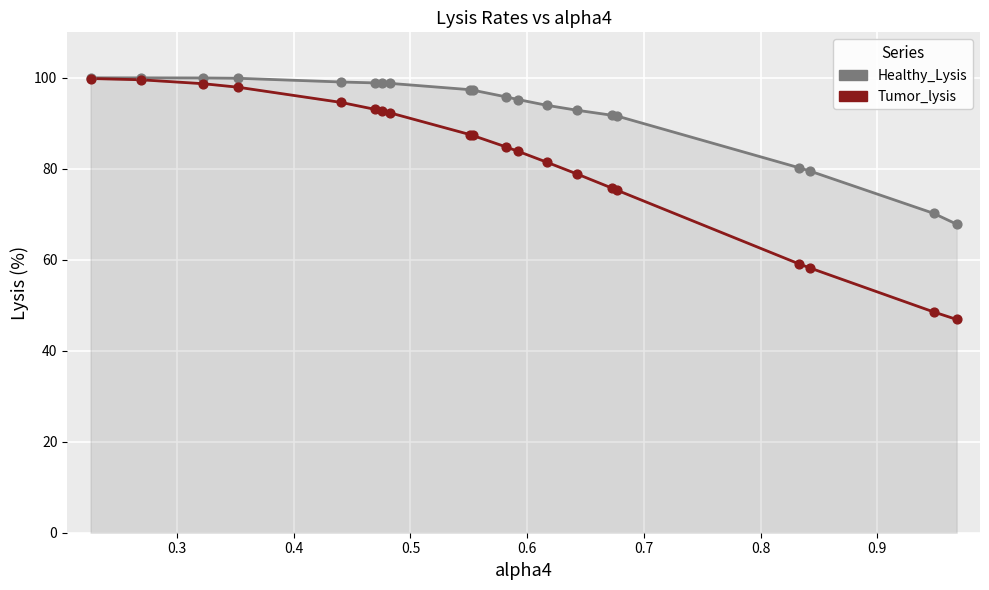

Which series reaches the minimum Y coordinate?

Tumor_lysis